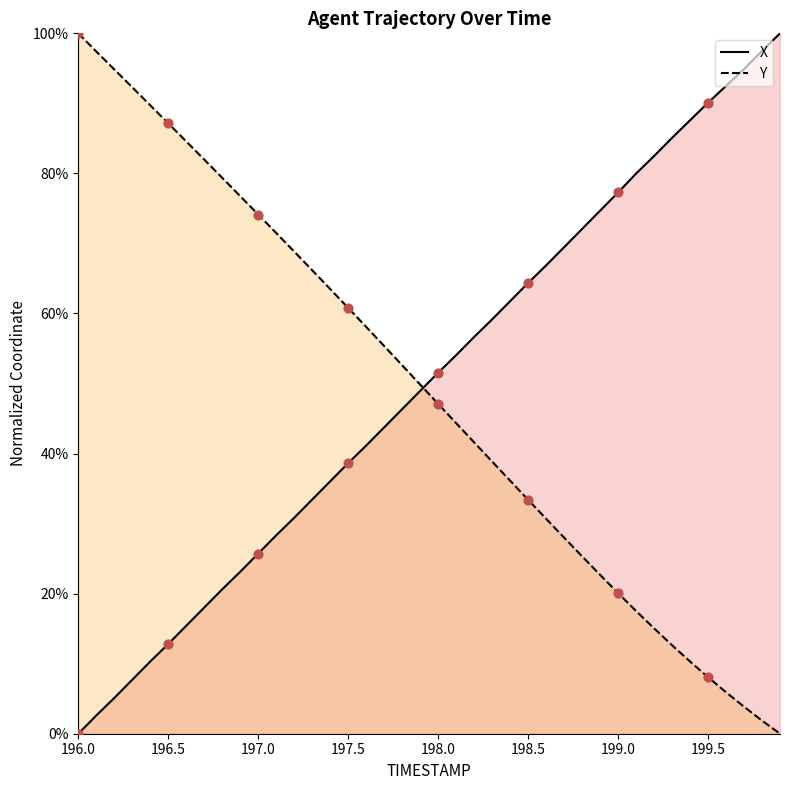

Which series reaches the minimum Y coordinate?

X